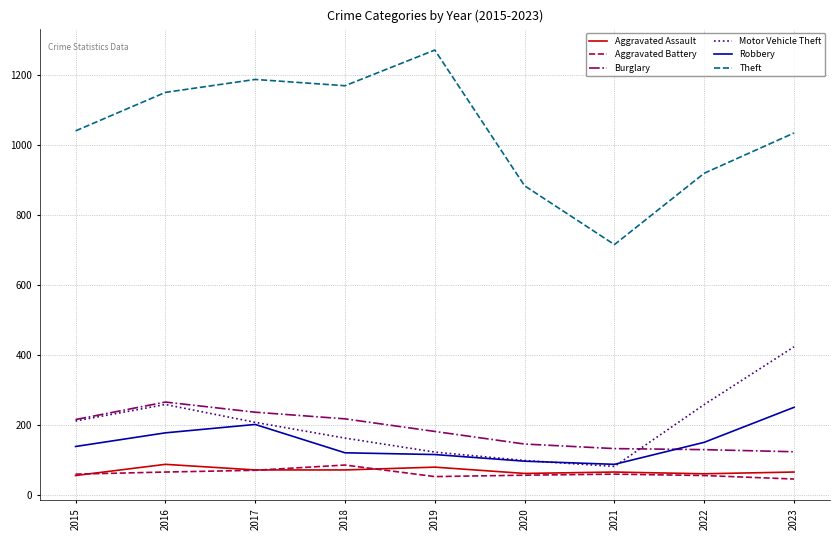

True or false: Aggravated Battery and Motor Vehicle Theft cross at least once.

False